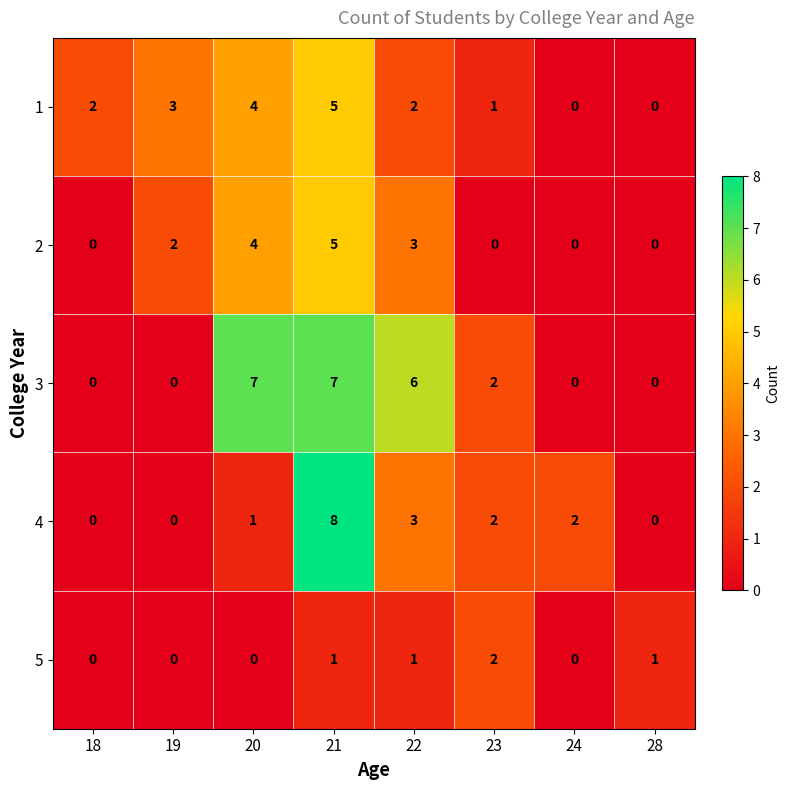

Which label corresponds to the largest value in the chart?

21